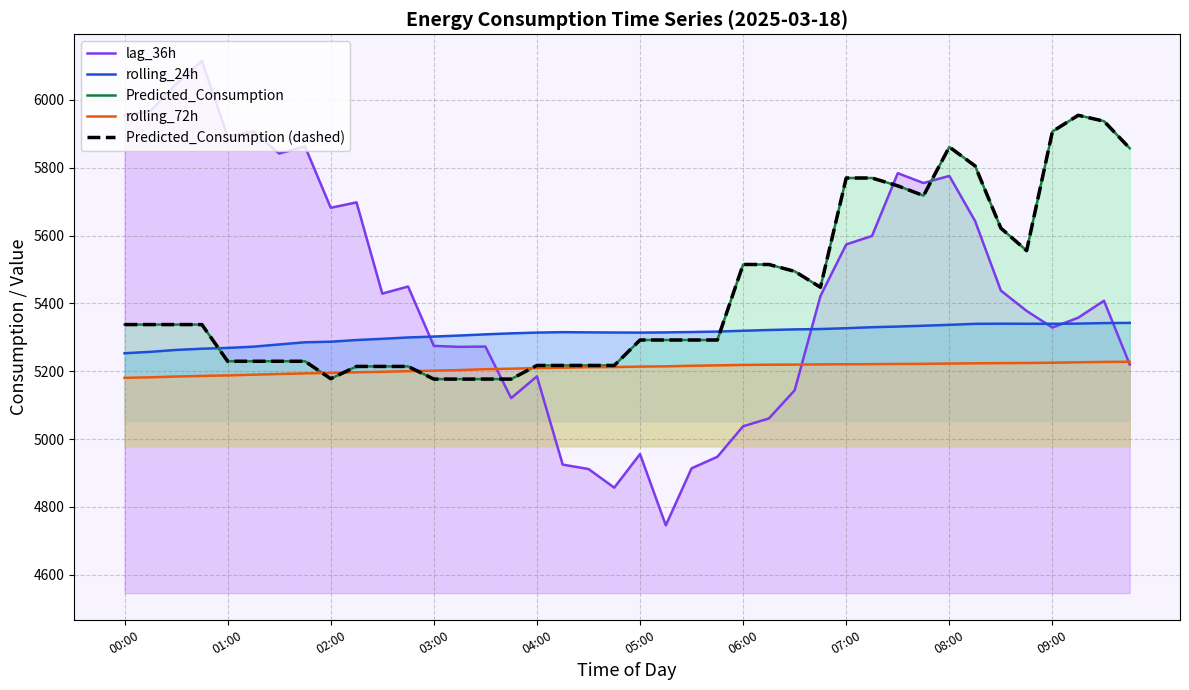

After their last crossing, which series has the higher values: Predicted_Consumption or lag_36h?

Predicted_Consumption